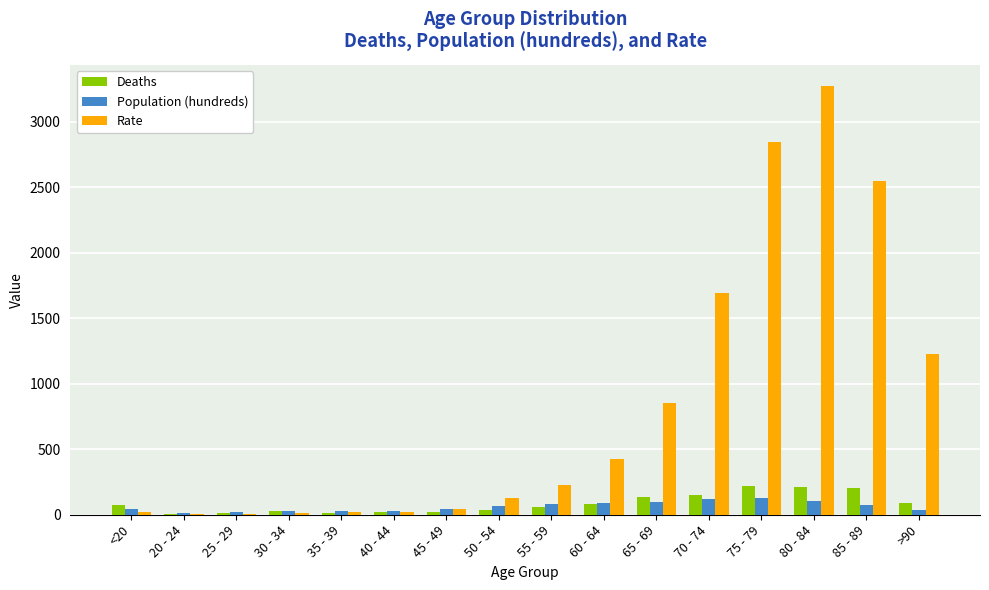

What is the maximum value for Population (hundreds)?

124.3